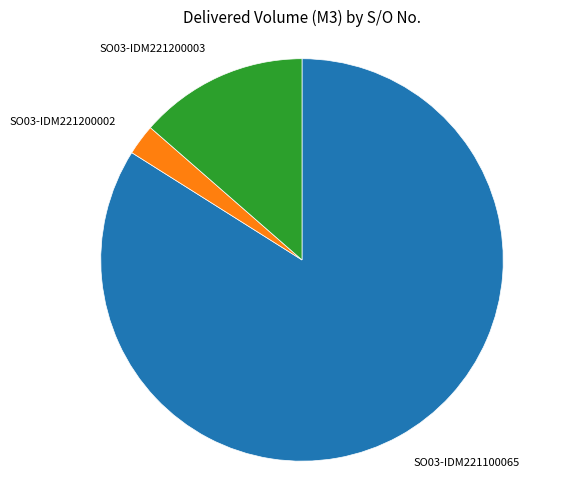

Rank the categories by value from lowest to highest.

SO03-IDM221200002, SO03-IDM221200003, SO03-IDM221100065